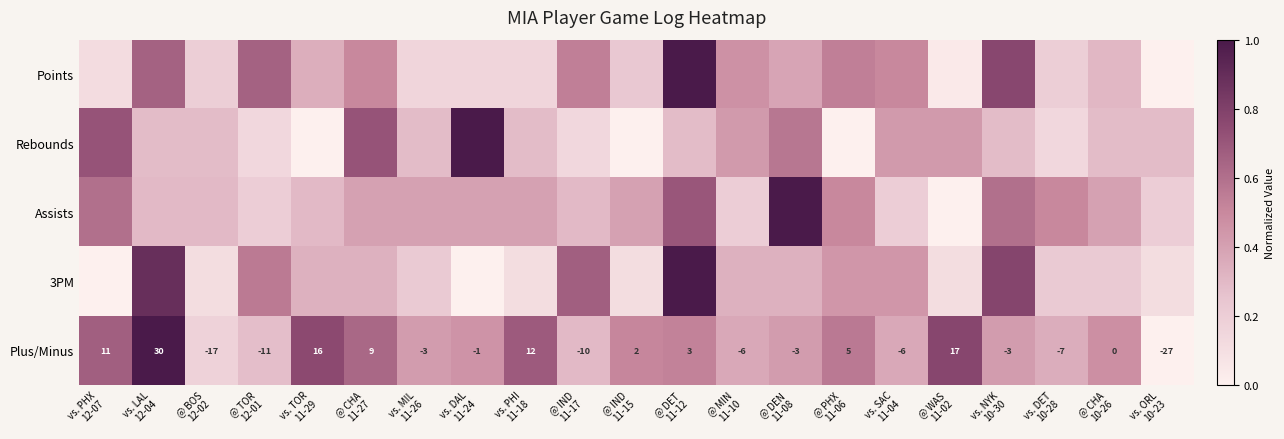

What is the difference between the maximum and minimum values in the Points series?

1.0